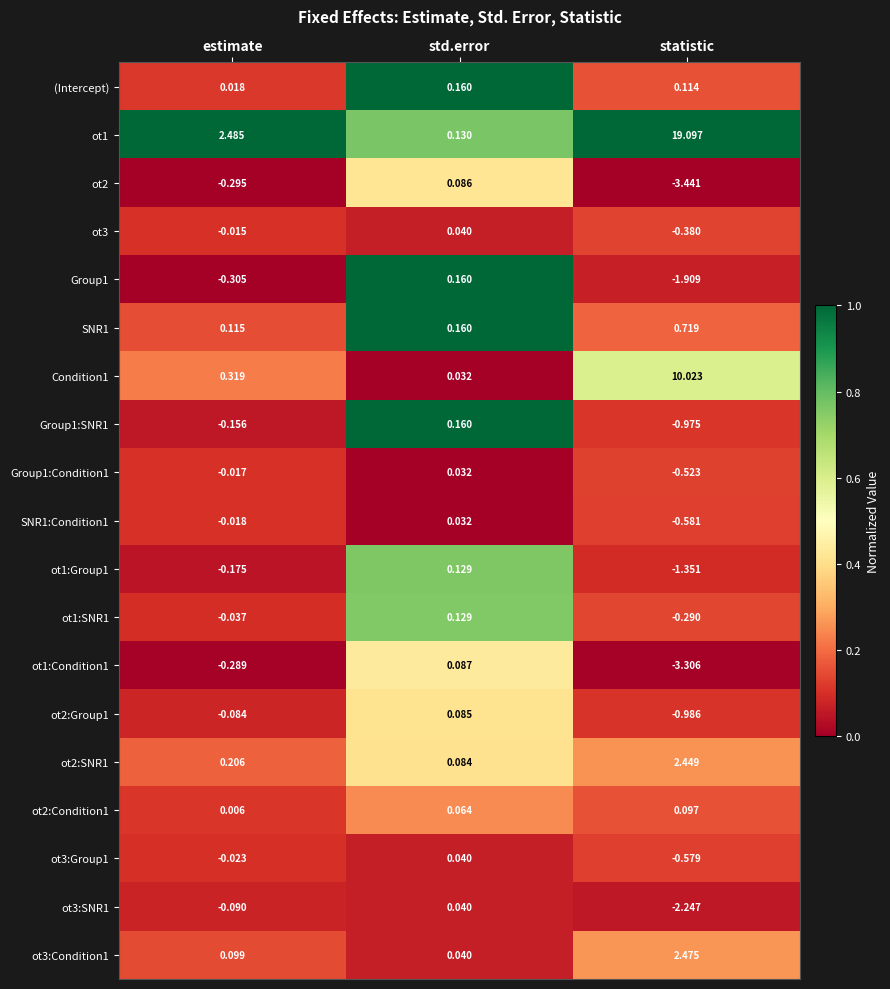

Rank the categories by ot2:Group1 value from highest to lowest.

std.error, estimate, statistic